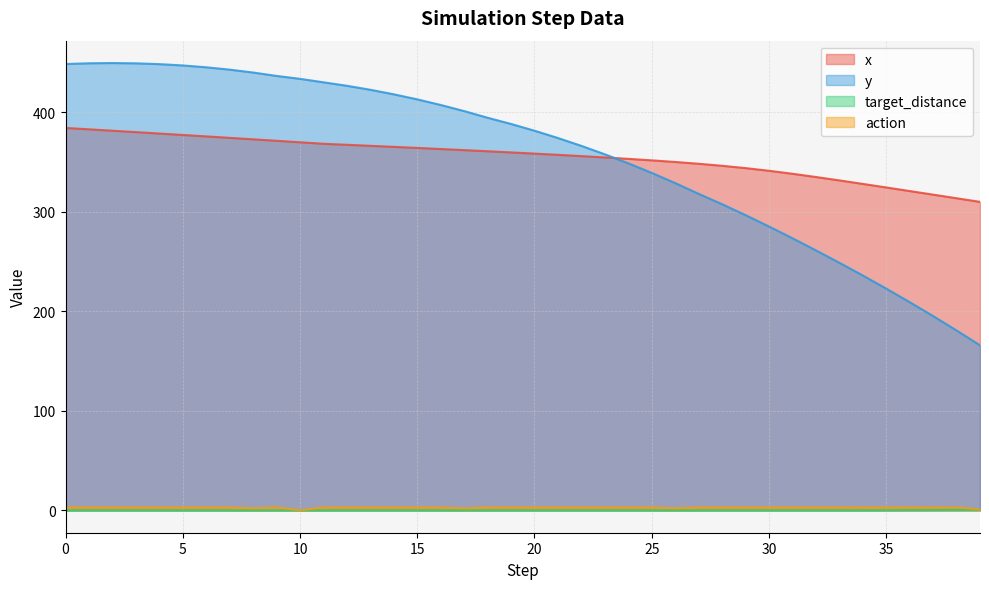

What is the spread (max minus min) of values at 5?

447.3